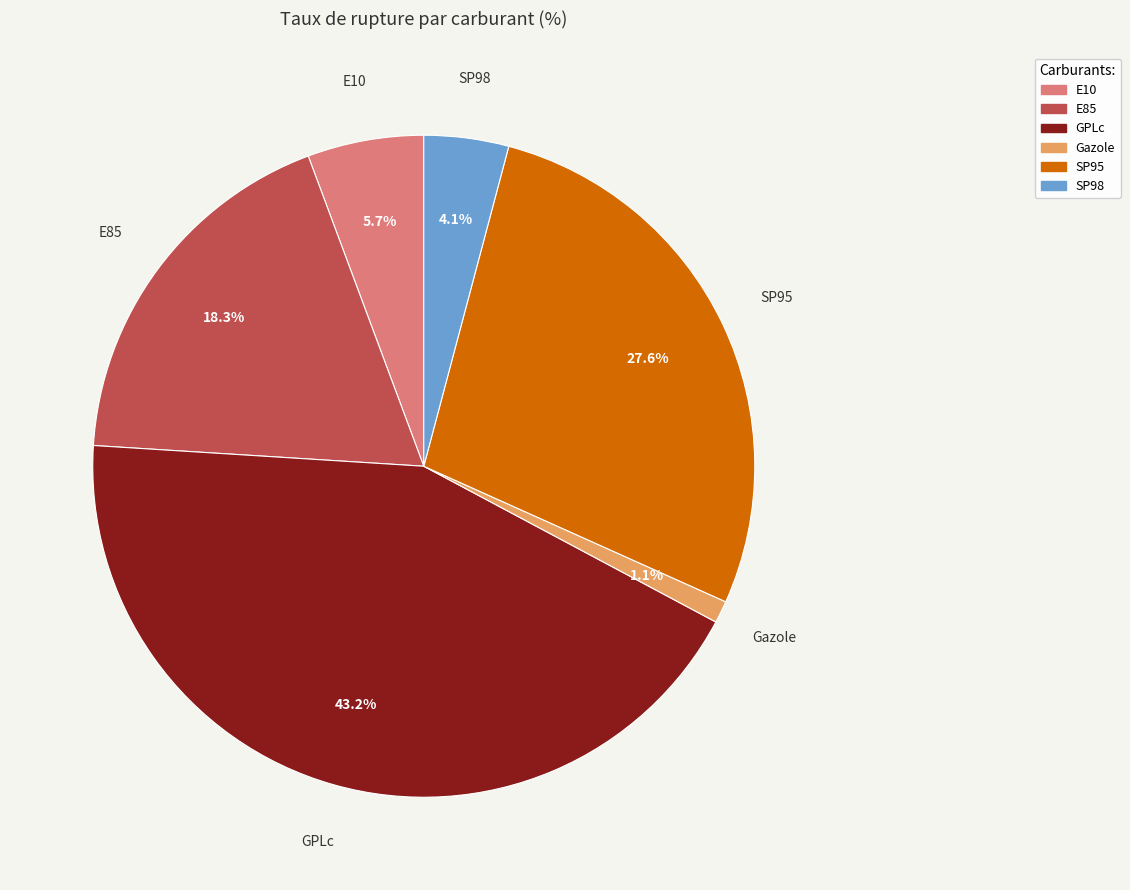

How many segments does this pie chart have?

6